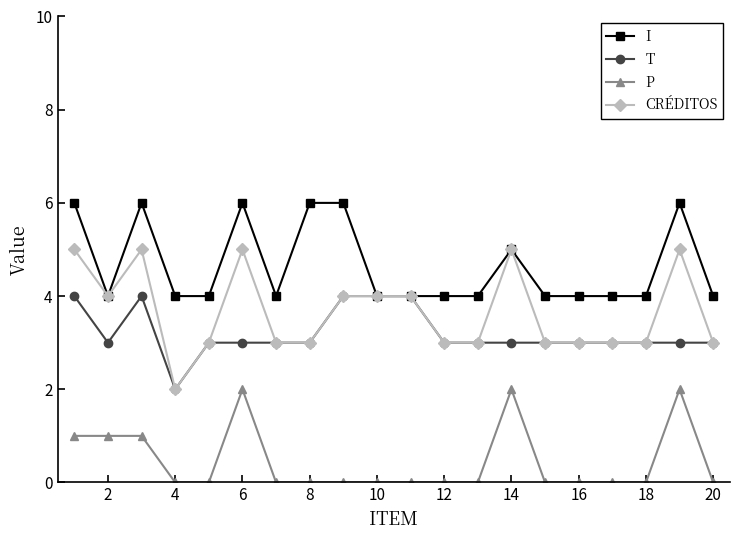

Which series has the widest spread of values?

CRÉDITOS